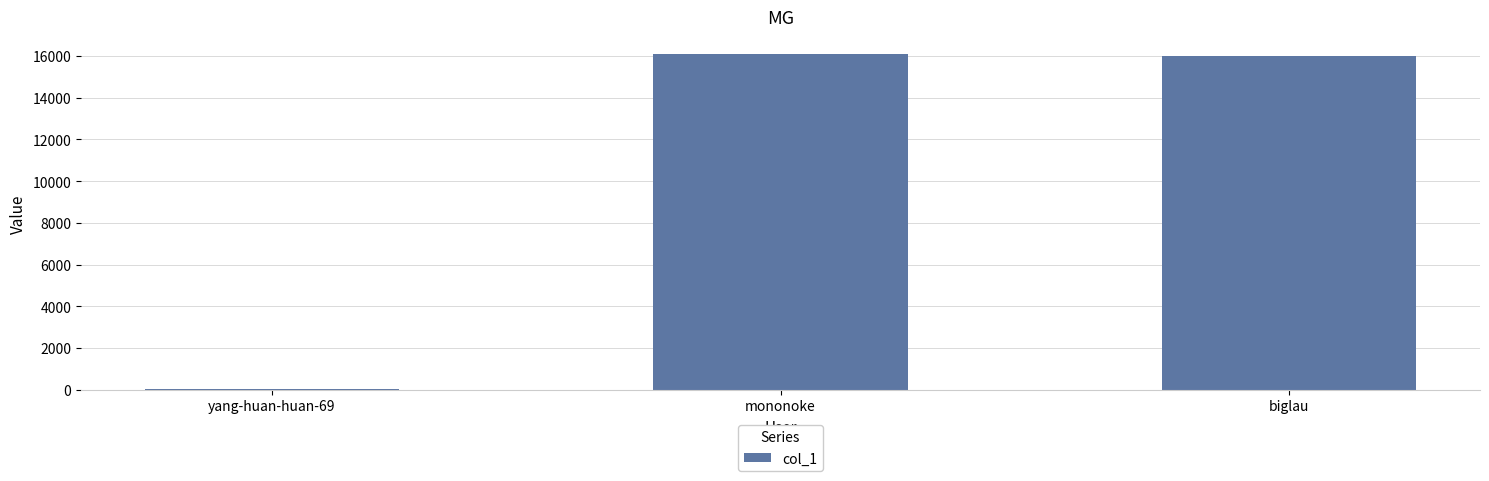

Which has a higher value, biglau or yang-huan-huan-69?

biglau